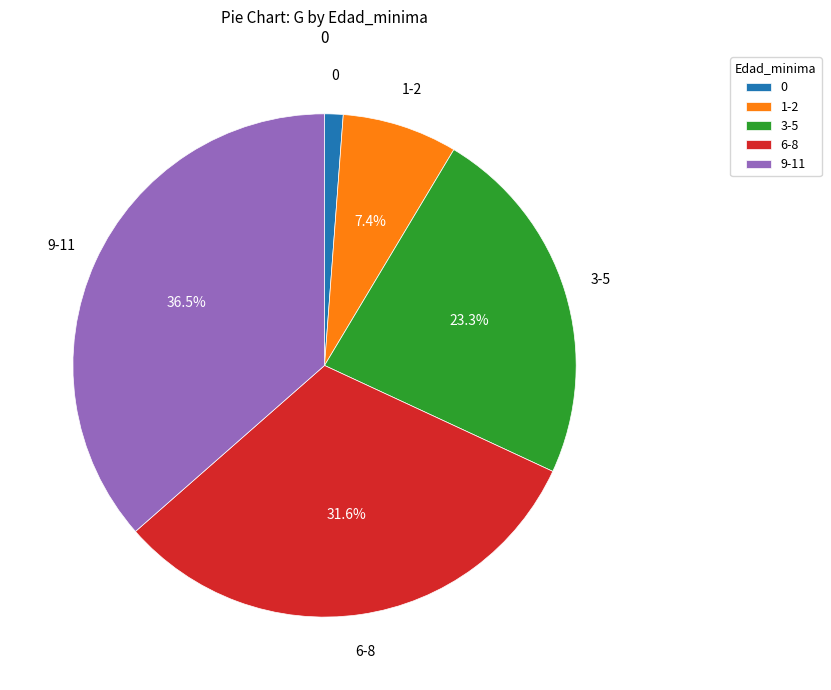

What is the ratio of the value at 6-8 to the value at 1-2?

4.3